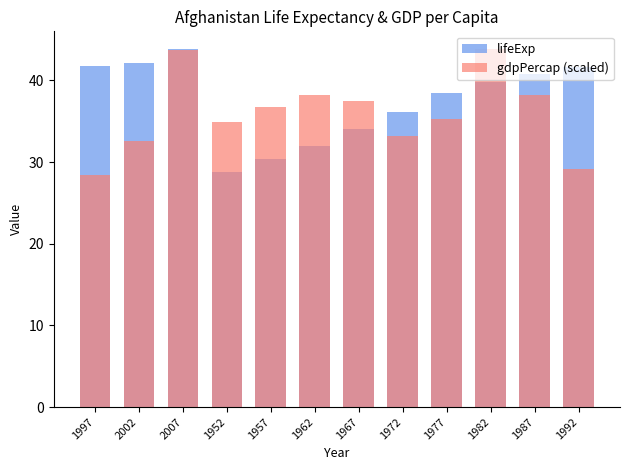

Does the chart contain any negative values?

No